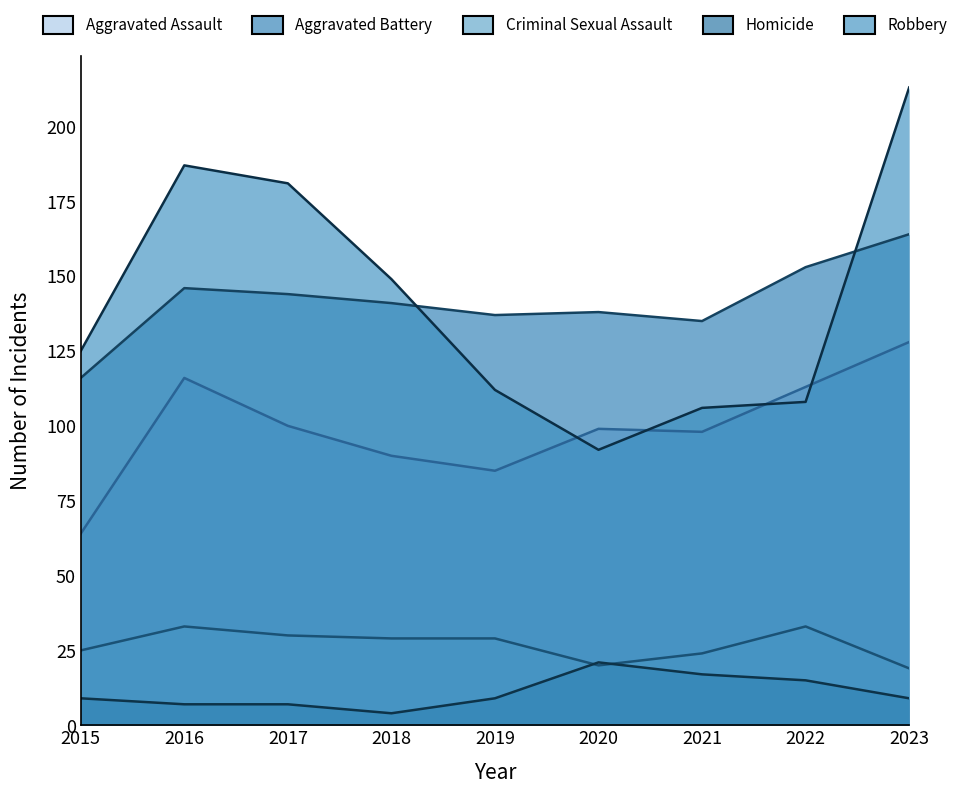

The Criminal Sexual Assault series shows 48 at 2016. True or false?

False